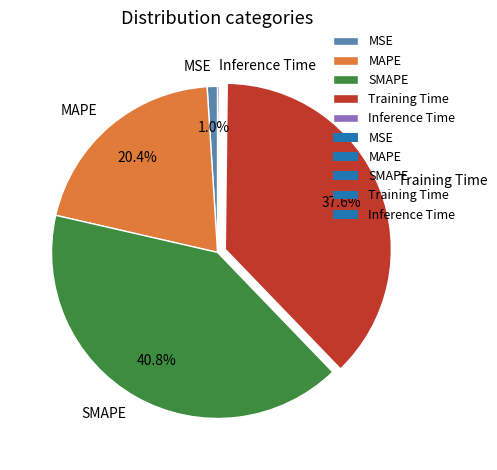

Between Training Time and MSE, which is larger?

Training Time